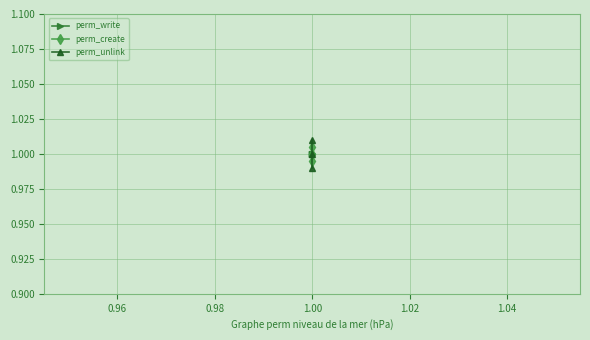

Between 0.94 and 0.96, which series saw the biggest shift?

perm_unlink